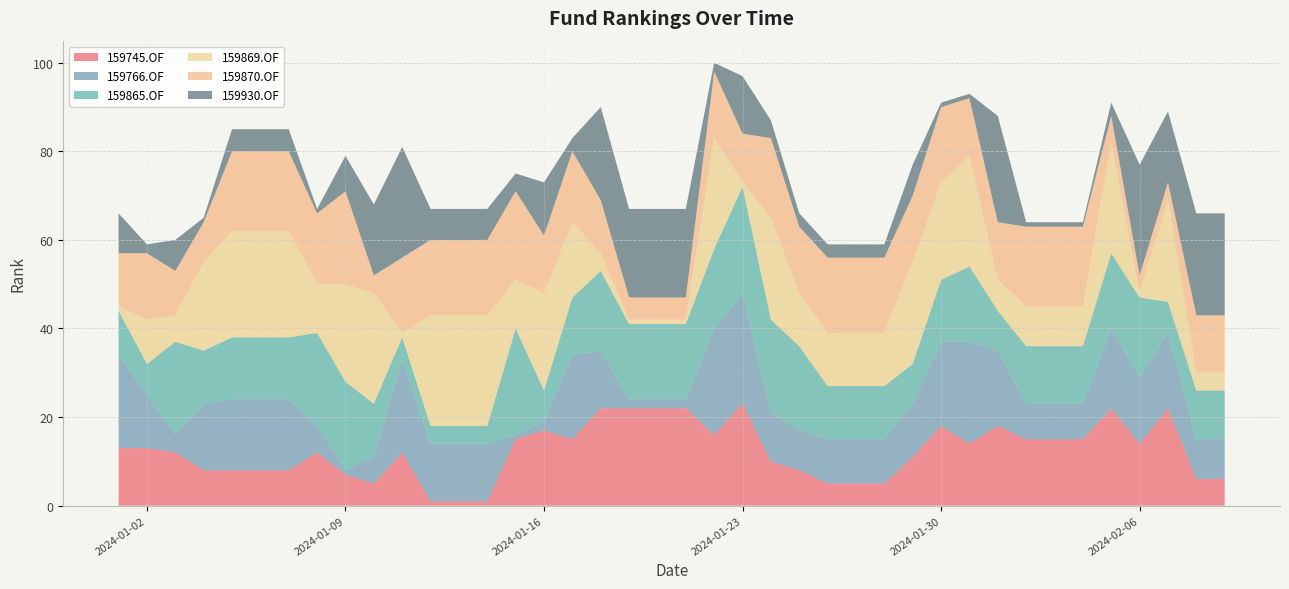

Reading left to right, list all the values displayed in this chart.

159745.OF: 13	13	12	8	8	8	8	12	7	5	12	1	1	1	15	17	15	22	22	22	22	16	23	10	8	5	5	5	11	18	14	18	15	15	15	22	14	22	6	6
159766.OF: 21	12	4	15	16	16	16	6	1	6	21	13	13	13	1	2	19	13	2	2	2	24	25	11	9	10	10	10	12	19	23	17	8	8	8	18	15	17	9	9
159865.OF: 10	7	21	12	14	14	14	21	20	12	5	4	4	4	24	7	13	18	17	17	17	18	24	21	19	12	12	12	9	14	17	9	13	13	13	17	18	7	11	11
159869.OF: 1	10	6	20	24	24	24	11	22	25	1	25	25	25	11	22	17	4	1	1	1	25	1	23	12	12	12	12	23	22	25	7	9	9	9	25	1	23	4	4
159870.OF: 12	15	10	9	18	18	18	16	21	4	17	17	17	17	20	13	16	12	5	5	5	15	11	18	15	17	17	17	15	17	13	13	18	18	18	6	4	4	13	13
159930.OF: 9	2	7	1	5	5	5	1	8	16	25	7	7	7	4	12	3	21	20	20	20	2	13	4	3	3	3	3	7	1	1	24	1	1	1	3	25	16	23	23